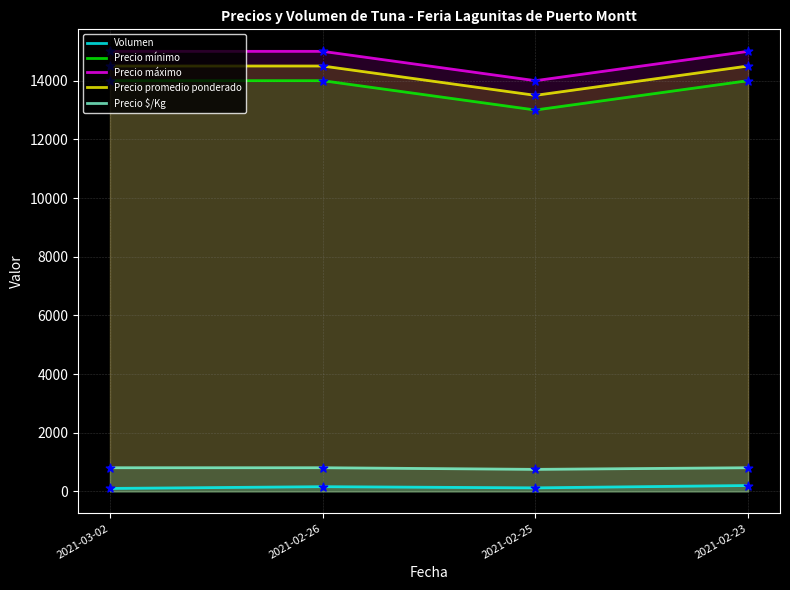

What are all the series names shown in the legend?

Volumen, Precio mínimo, Precio máximo, Precio promedio ponderado, Precio $/Kg